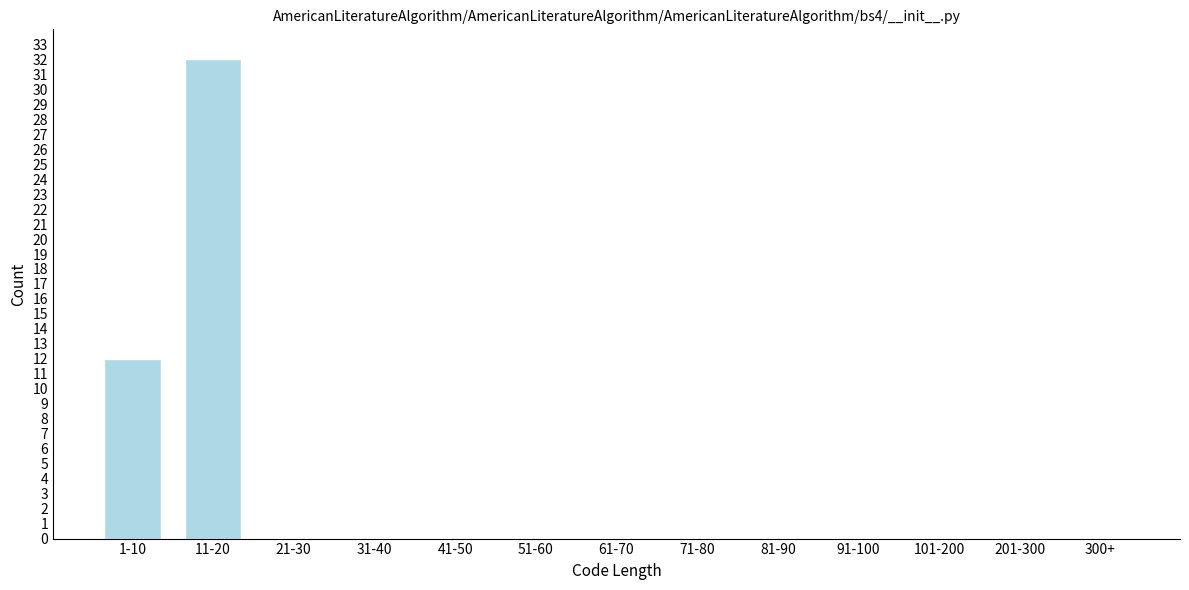

Reading right to left, extract all data points from this chart.

300+=0	201-300=0	101-200=0	91-100=0	81-90=0	71-80=0	61-70=0	51-60=0	41-50=0	31-40=0	21-30=0	11-20=32	1-10=12